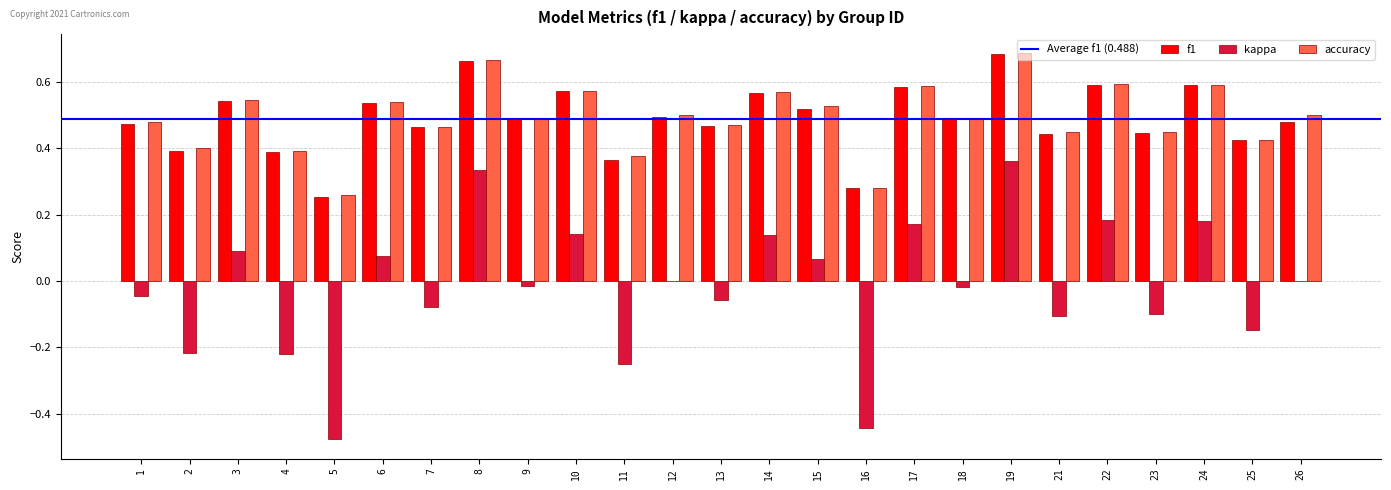

What is the total value across all series at 15?

1.1